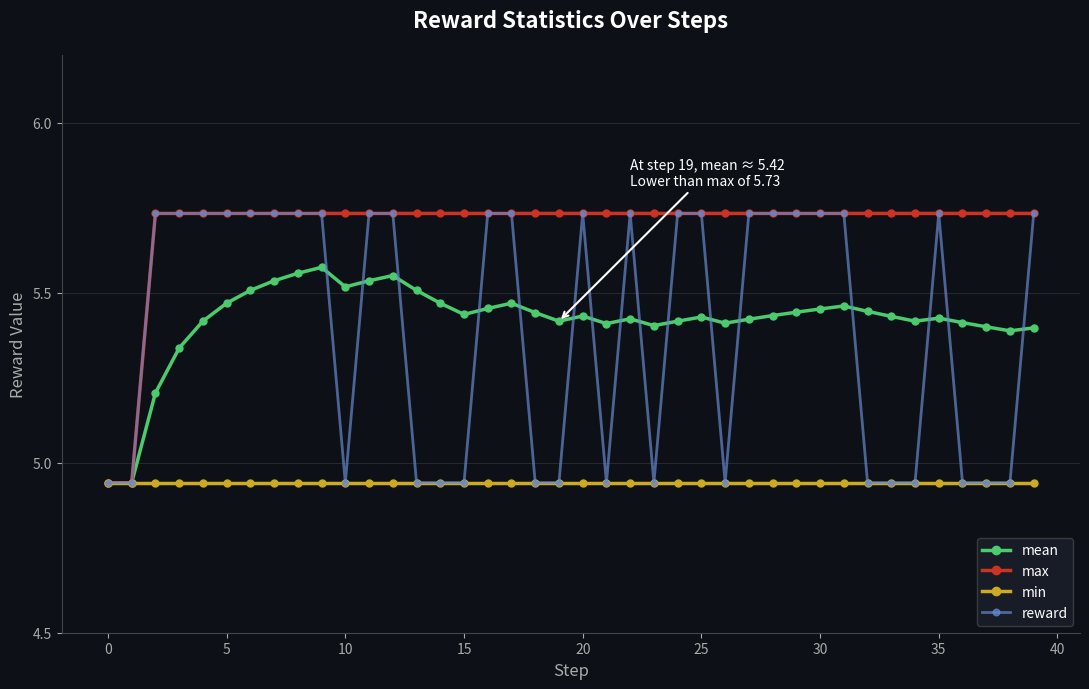

At how many categories does at least one series exceed 5?

38